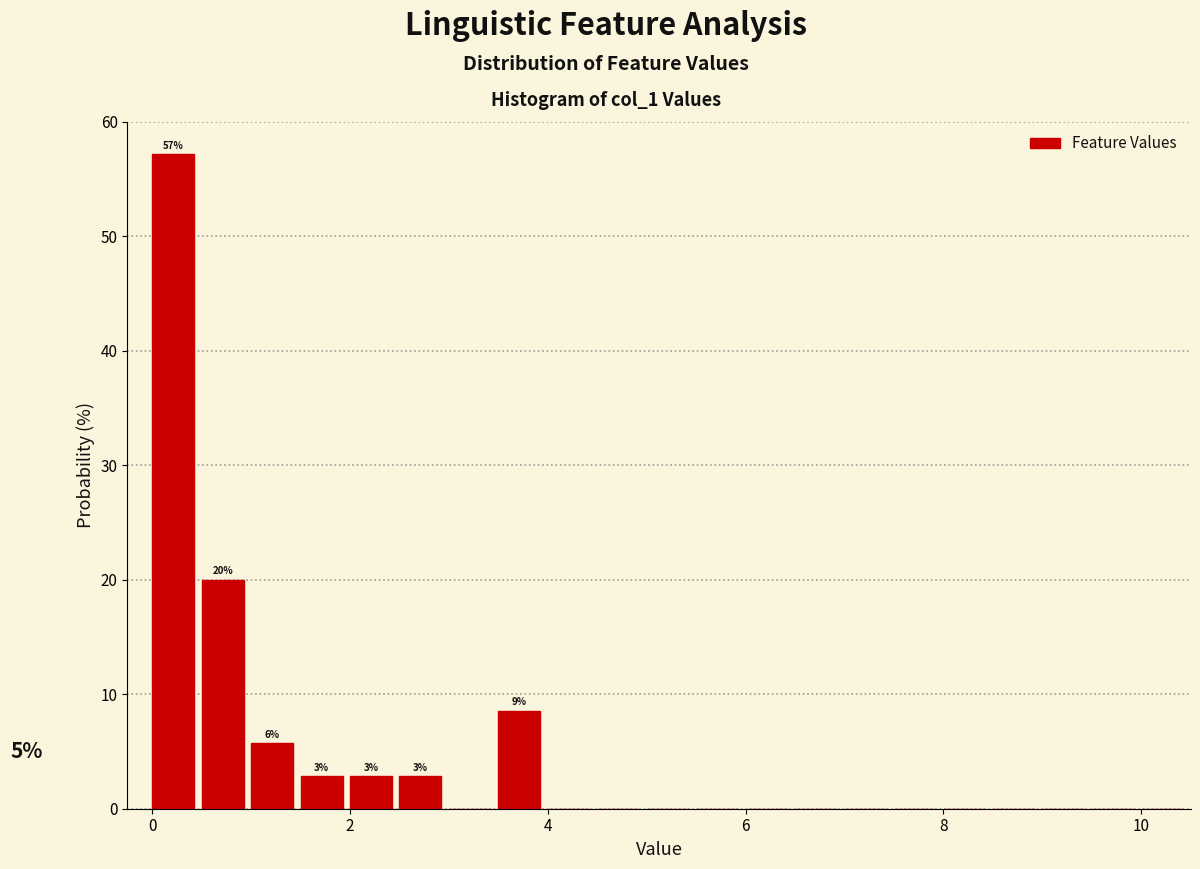

Around what value on the x-axis is the tallest bar? Give the approximate position of its centre, as read against the axis.

0.2